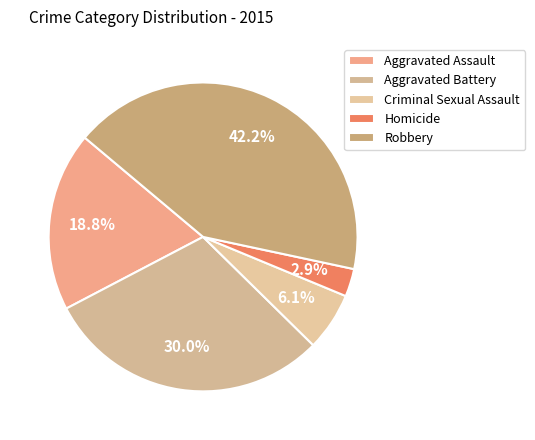

Rank the categories by value from highest to lowest.

Robbery, Aggravated Battery, Aggravated Assault, Criminal Sexual Assault, Homicide